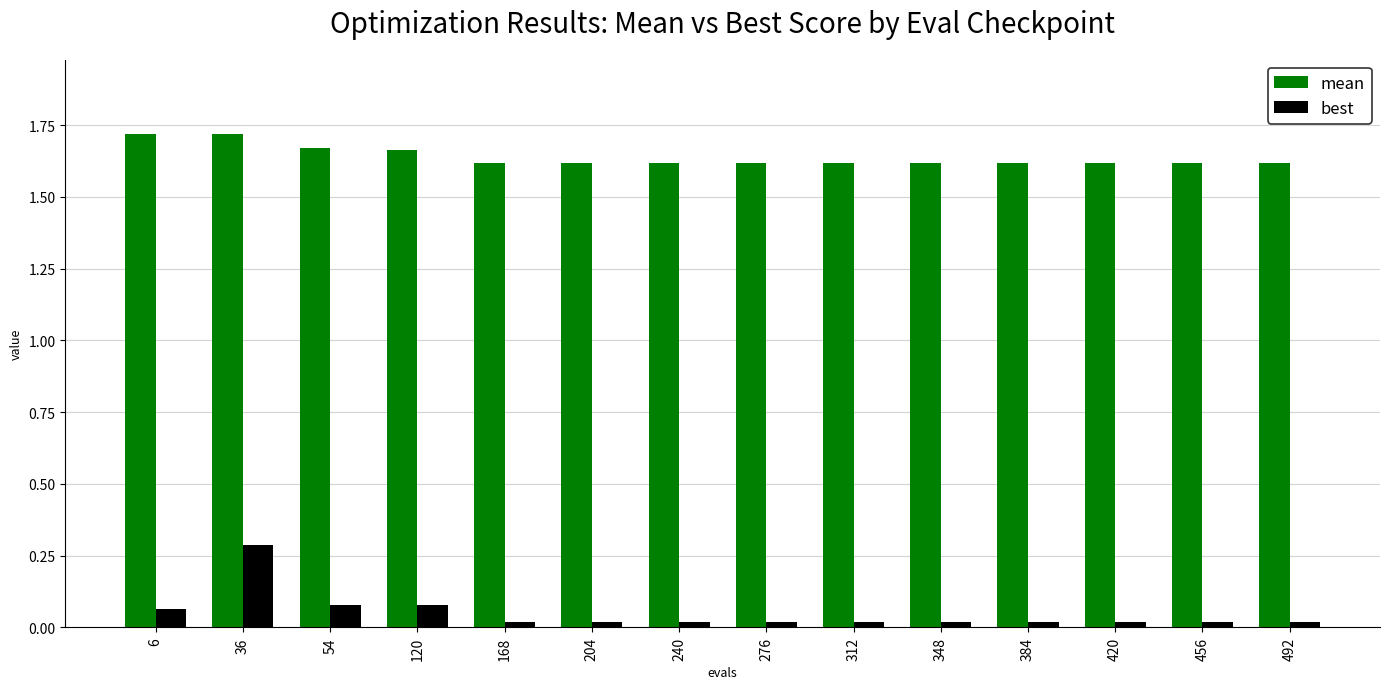

Which series has the widest spread of values?

best